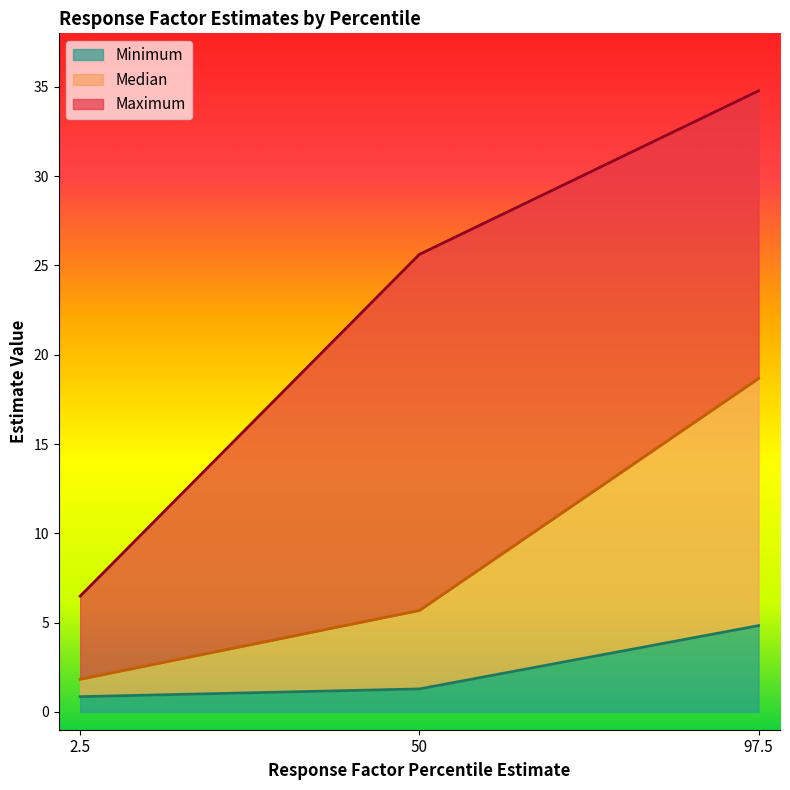

Between 2.5 and 50, which series saw the biggest shift?

Maximum